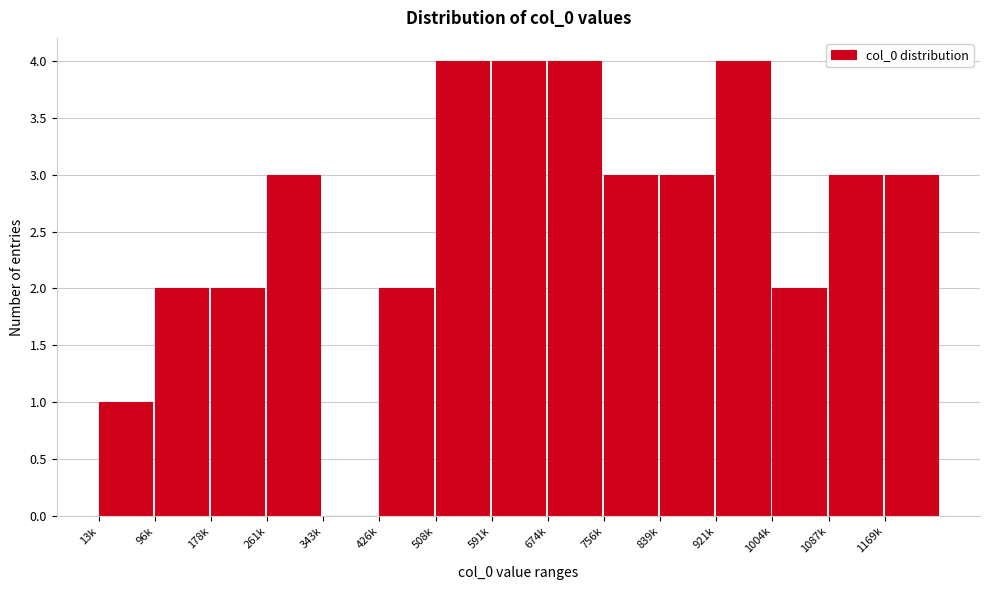

Reading left to right, what are all the values shown in this chart?

13k=1	96k=2	178k=2	261k=3	343k=0	426k=2	508k=4	591k=4	674k=4	756k=3	839k=3	921k=4	1004k=2	1087k=3	1169k=3